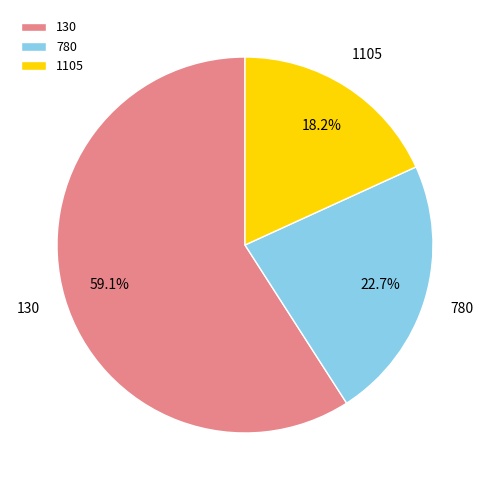

The 130 slice represents 11% of the pie. True or false?

False